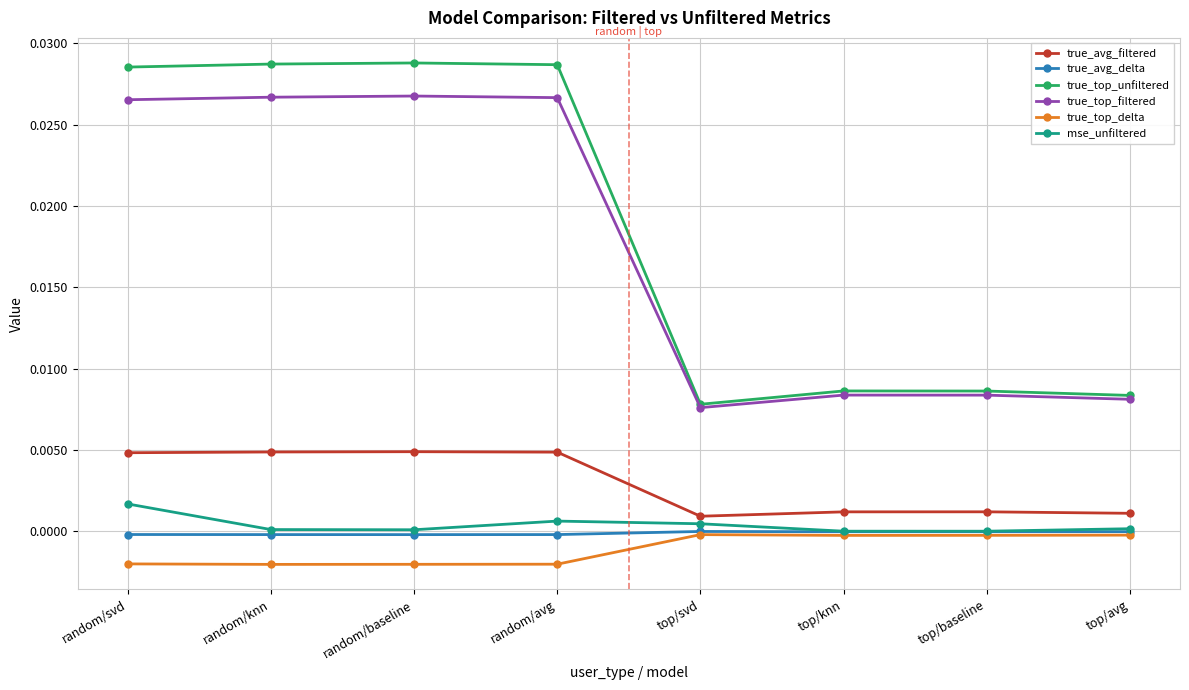

How many lines are shown in the chart?

6